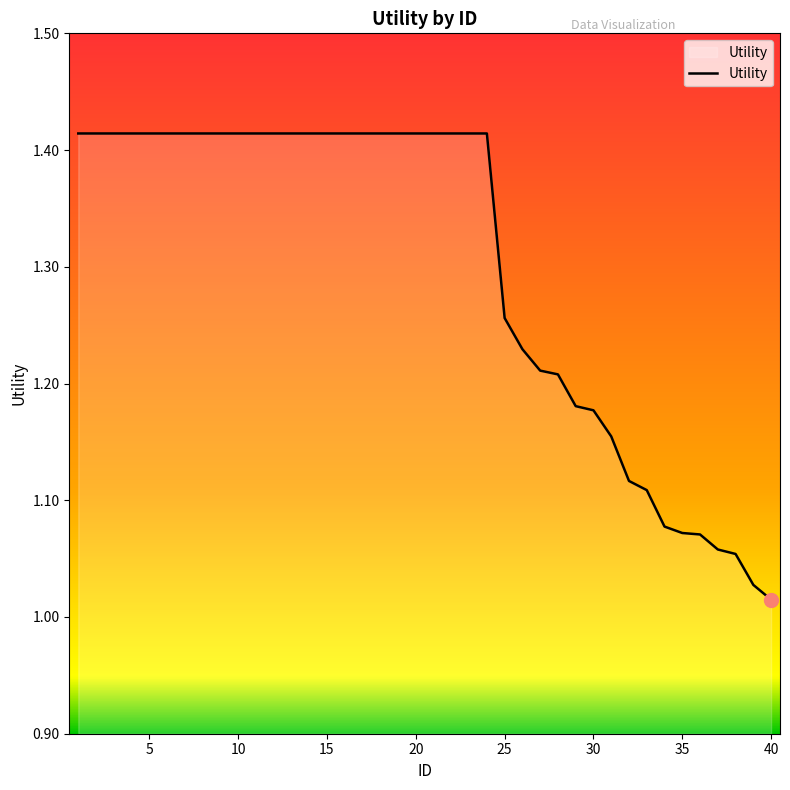

What is the difference between the maximum and minimum values?

0.4